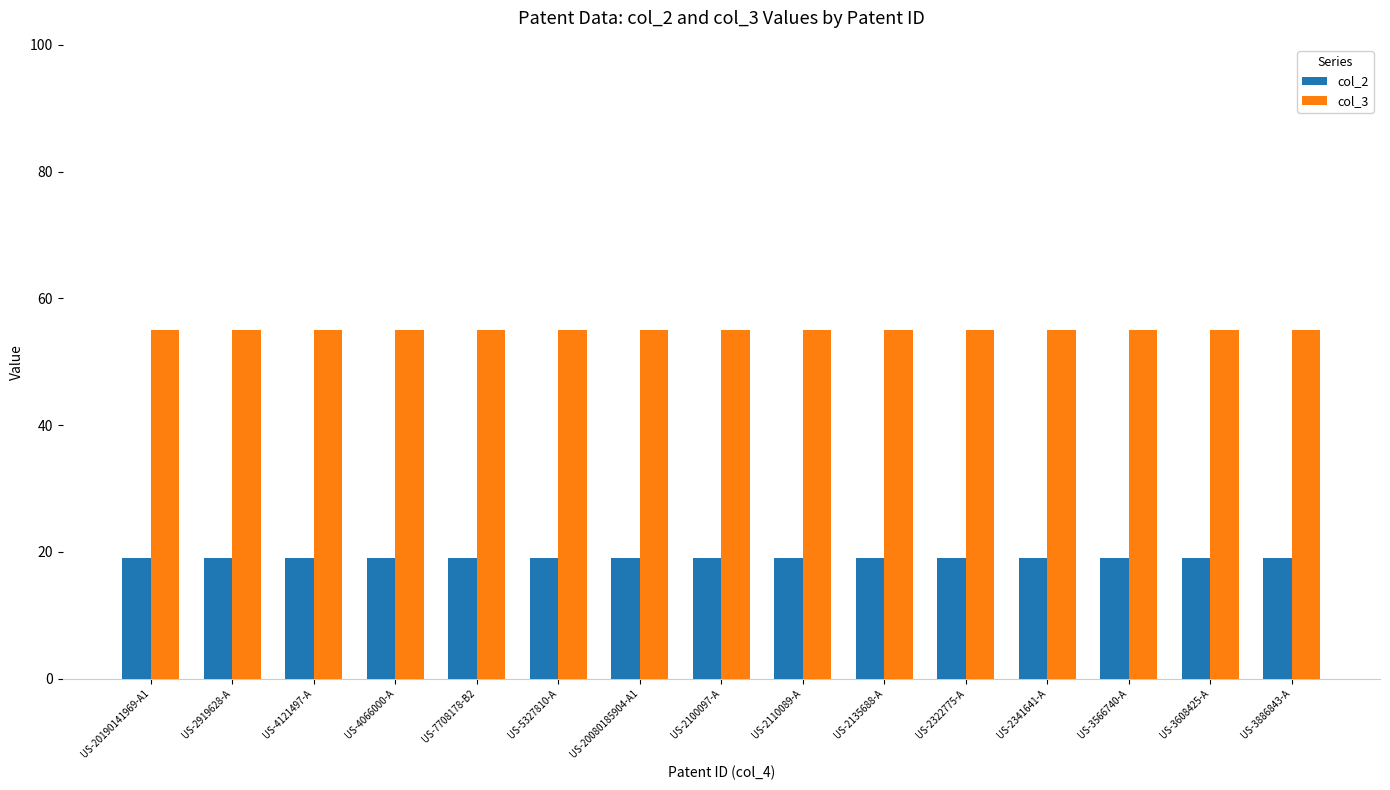

Is it true that col_3 equals 17 at US-2919628-A?

False